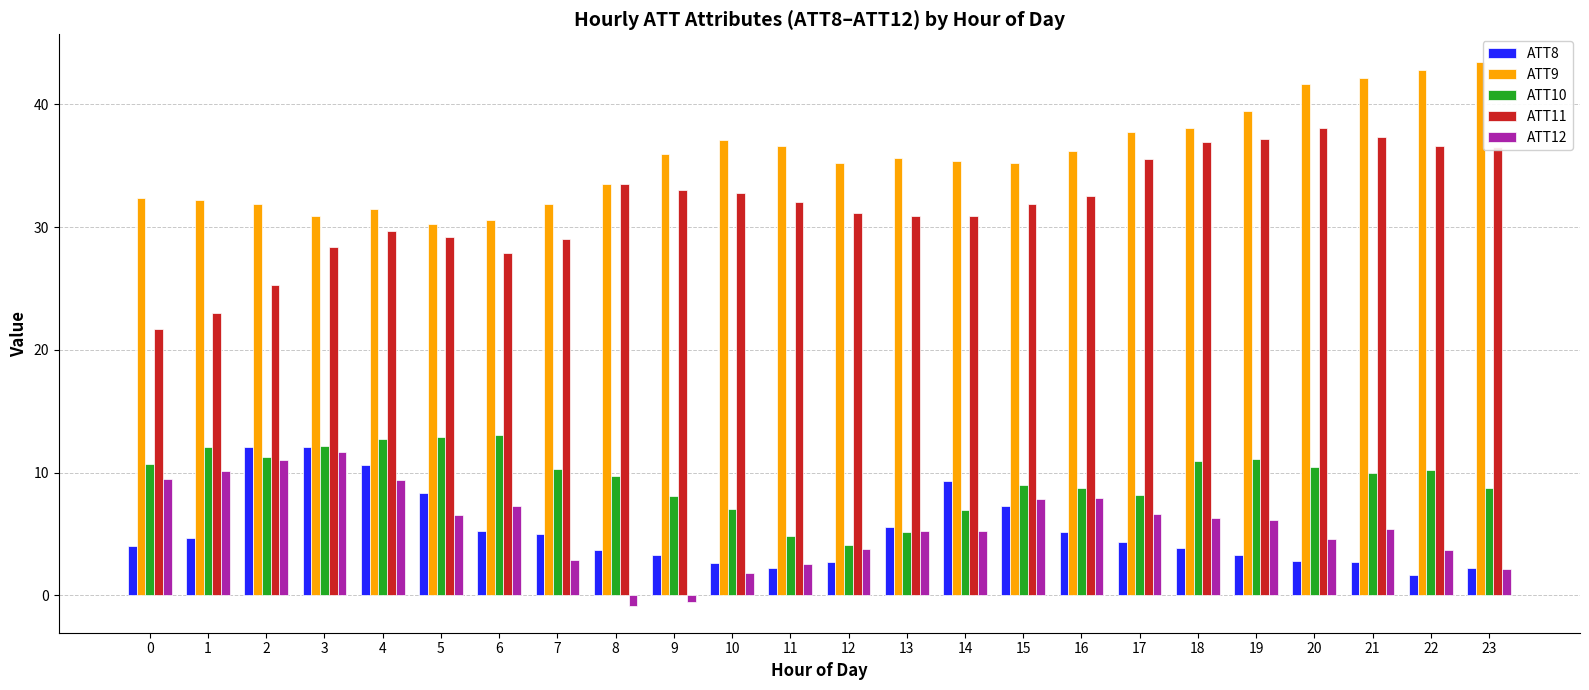

What is the smallest value displayed?

-0.8